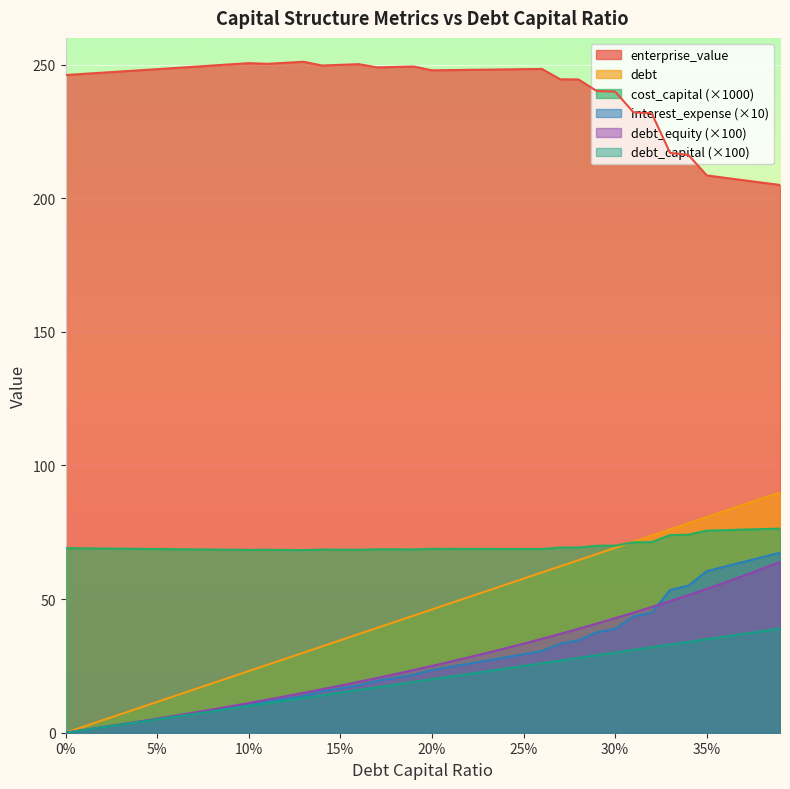

Reading left to right, what are all the values shown in this chart?

debt_capital: 0.0	2.3	4.6	6.9	9.2	11.5	13.8	16.1	18.4	20.8	23.1	25.4	27.7	30.0	32.3	34.6	36.9	39.2	41.5	43.8	46.1	48.4	50.7	53.0	55.3	57.6	60.0	62.3	64.6	66.9	69.2	71.5	73.8	76.1	78.4	80.7	83.0	85.3	87.6	89.9
cost_capital: 69.1	69.0	68.9	68.9	68.8	68.7	68.7	68.6	68.5	68.5	68.4	68.5	68.4	68.3	68.5	68.5	68.5	68.6	68.6	68.6	68.8	68.8	68.8	68.8	68.8	68.7	68.7	69.3	69.3	70.0	70.0	71.2	71.3	74.0	74.1	75.6	75.8	76.0	76.2	76.4
enterprise_value: 246.1	246.5	247.0	247.4	247.9	248.3	248.8	249.2	249.7	250.1	250.6	250.3	250.7	251.1	249.7	249.9	250.2	249.0	249.1	249.3	247.9	247.9	248.0	248.1	248.2	248.3	248.4	244.5	244.4	240.1	239.9	232.2	231.7	217.0	216.2	208.6	207.6	206.7	205.8	205.0
debt: 0.0	1.0	2.0	3.0	4.0	5.0	6.0	7.0	8.0	9.0	10.0	11.0	12.0	13.0	14.0	15.0	16.0	17.0	18.0	19.0	20.0	21.0	22.0	23.0	24.0	25.0	26.0	27.0	28.0	29.0	30.0	31.0	32.0	33.0	34.0	35.0	36.0	37.0	38.0	39.0
interest_expense: 0.0	1.0	2.1	3.1	4.1	5.2	6.2	7.2	8.2	9.3	10.3	11.6	12.7	13.7	15.5	16.6	17.7	19.4	20.5	21.7	23.5	24.6	25.8	27.0	28.2	29.3	30.5	33.3	34.5	37.6	38.9	43.5	44.9	53.4	55.0	60.5	62.2	63.9	65.6	67.4
debt_equity: 0.0	1.0	2.0	3.1	4.2	5.3	6.4	7.5	8.7	9.9	11.1	12.4	13.6	14.9	16.3	17.6	19.1	20.5	21.9	23.5	25.0	26.6	28.2	29.9	31.6	33.3	35.1	37.0	38.9	40.8	42.9	44.9	47.1	49.2	51.5	53.8	56.2	58.7	61.3	63.9